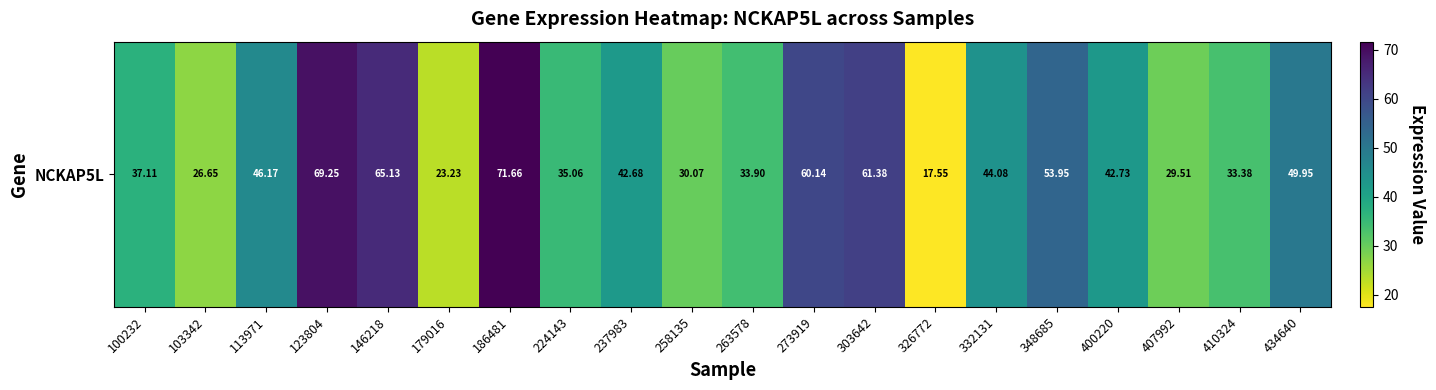

What is the minimum value shown in the chart?

17.6